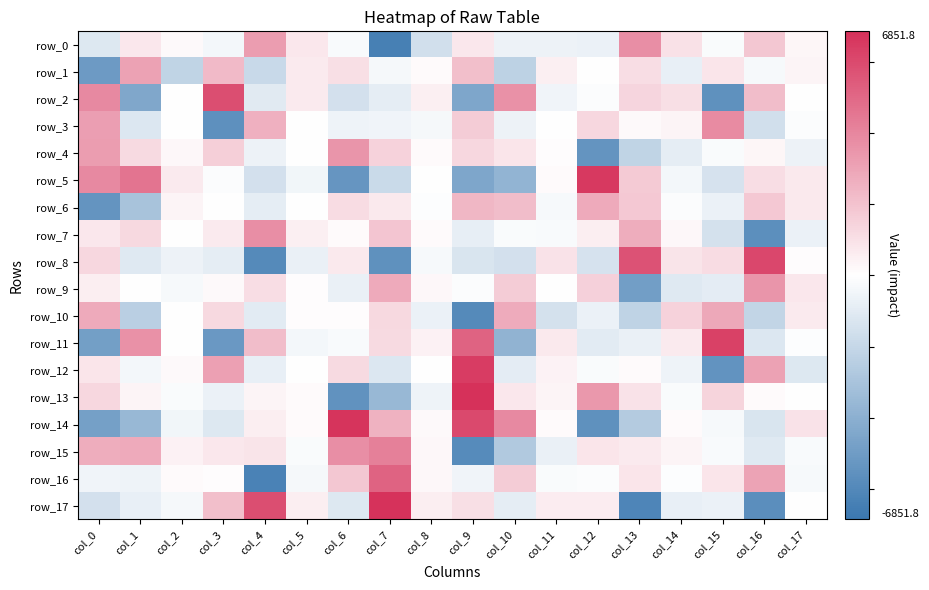

Which series has the largest range (max minus min)?

row_17